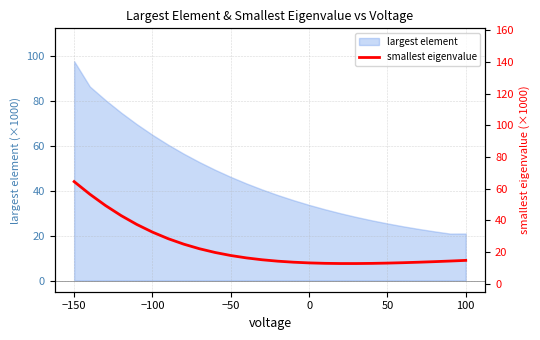

How many lines are shown in the chart?

1